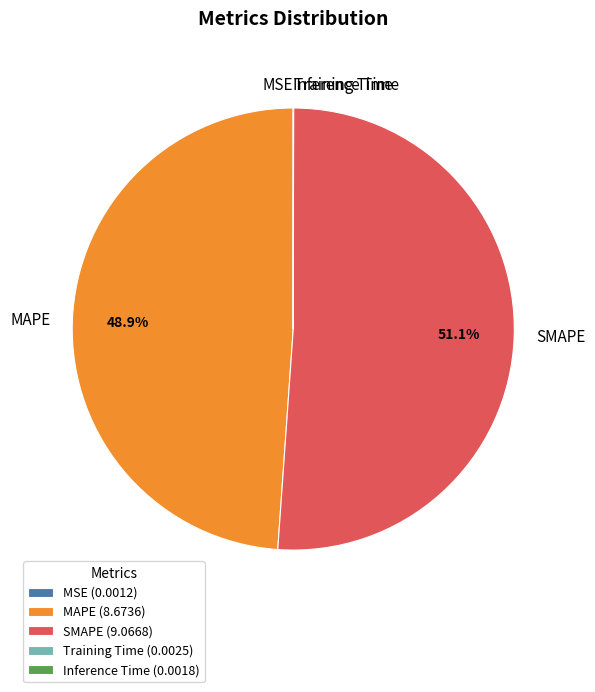

Does any single category account for the majority?

Yes